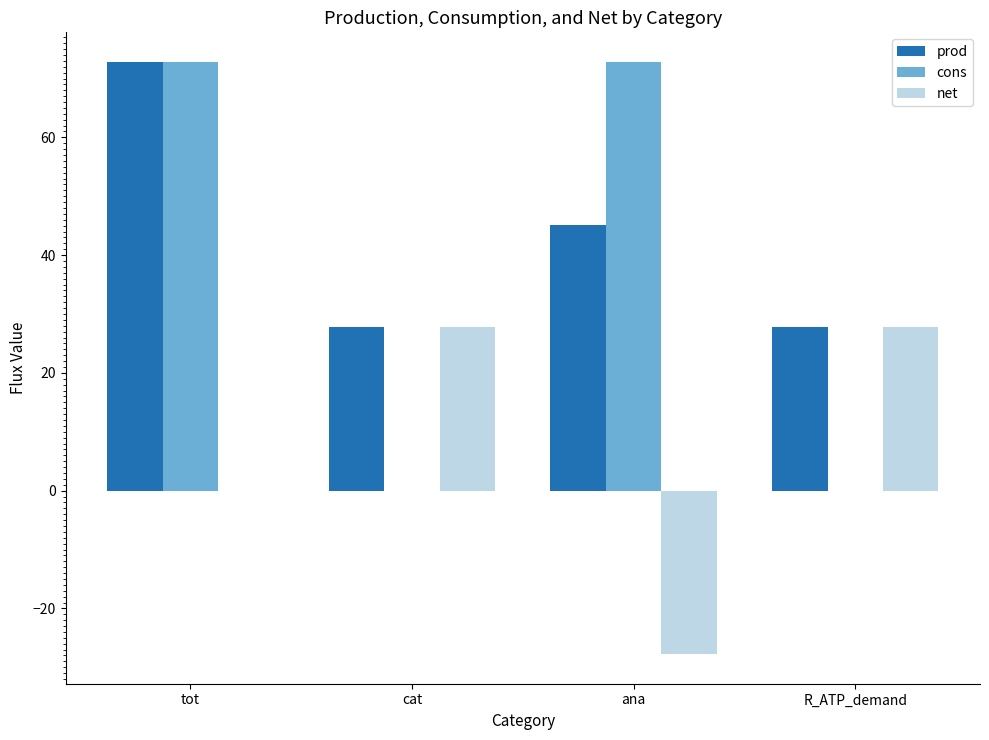

Are the bars grouped side by side (vs. stacked)?

Yes